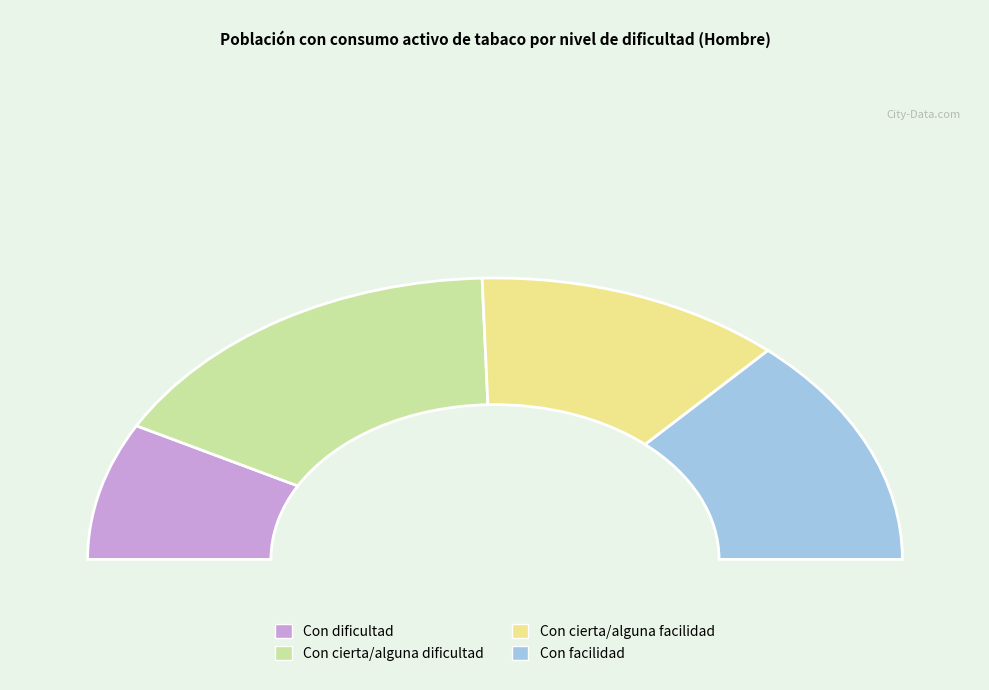

To the nearest percent, what is the difference between the largest and smallest slice percentages?

17%